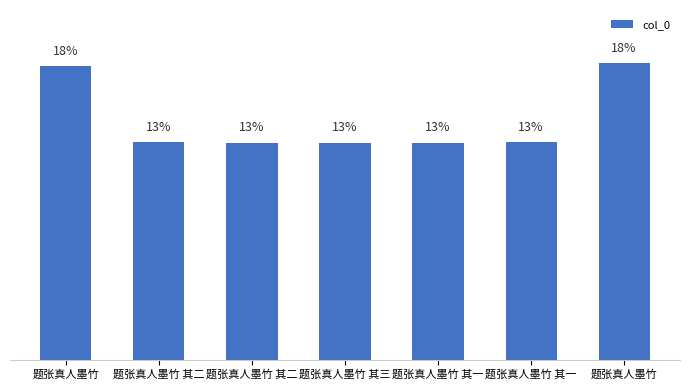

Rank the categories by value from lowest to highest.

题张真人墨竹 其一, 题张真人墨竹 其二, 题张真人墨竹 其三, 题张真人墨竹 其一, 题张真人墨竹 其二, 题张真人墨竹, 题张真人墨竹